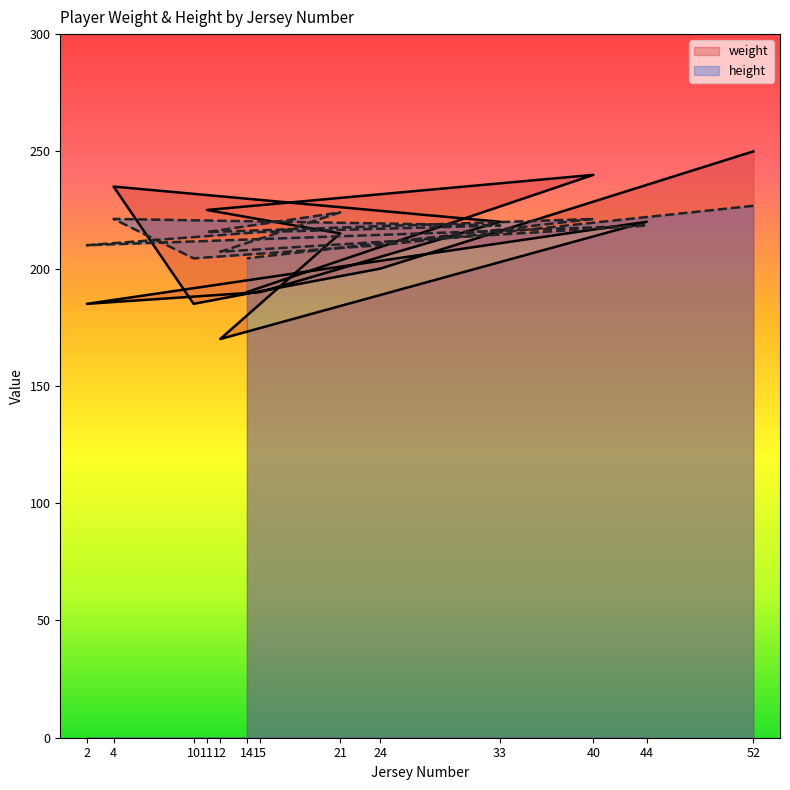

Read the height value at 40.

221.2